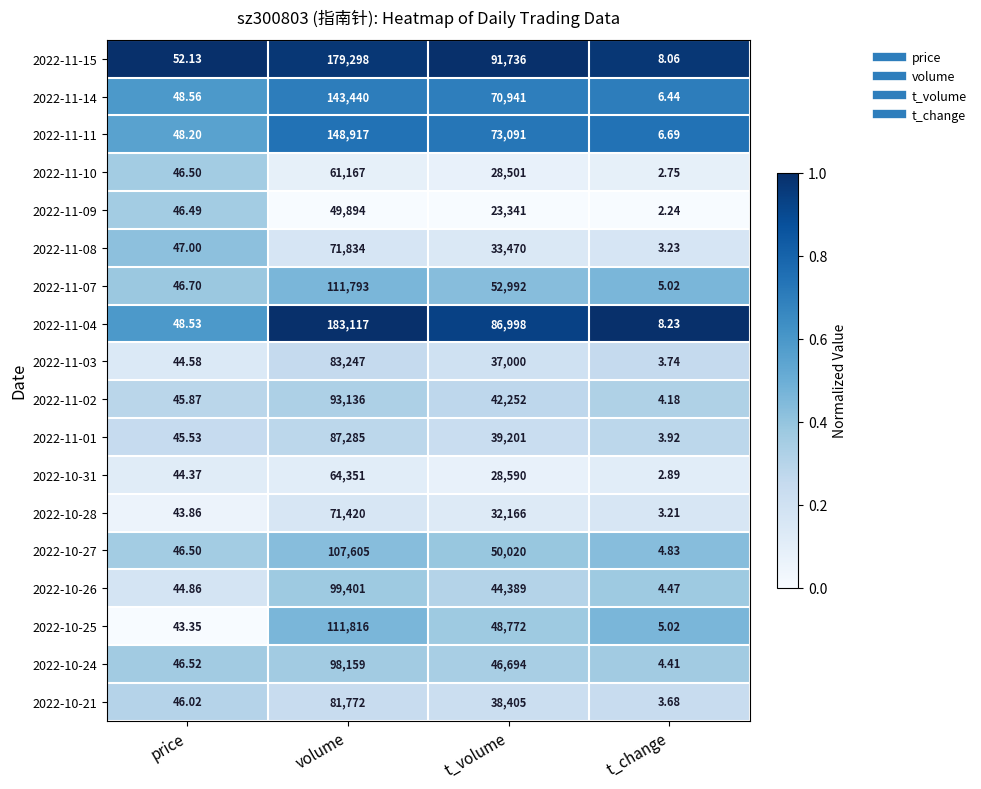

What is the total value across all series at t_volume?

868559.0